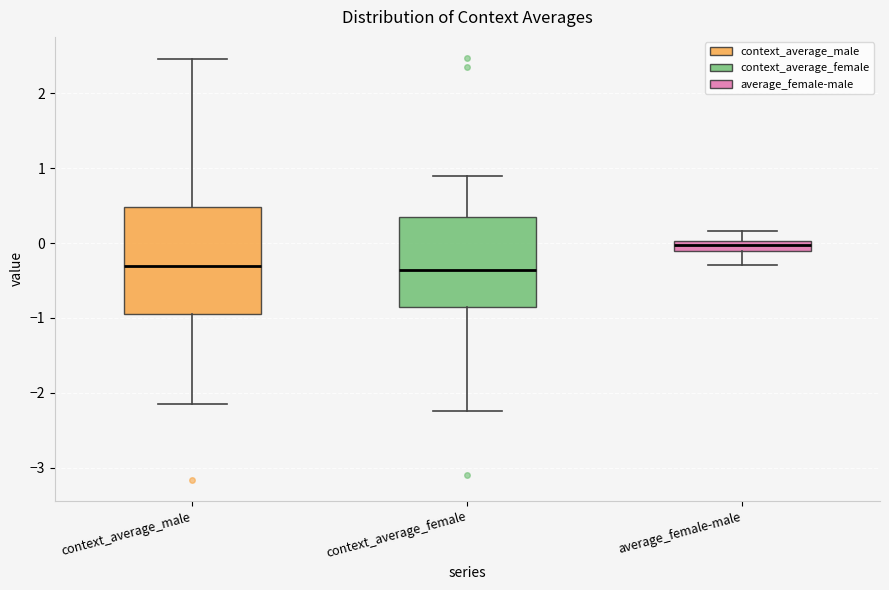

Which box has the highest median line?

average_female-male